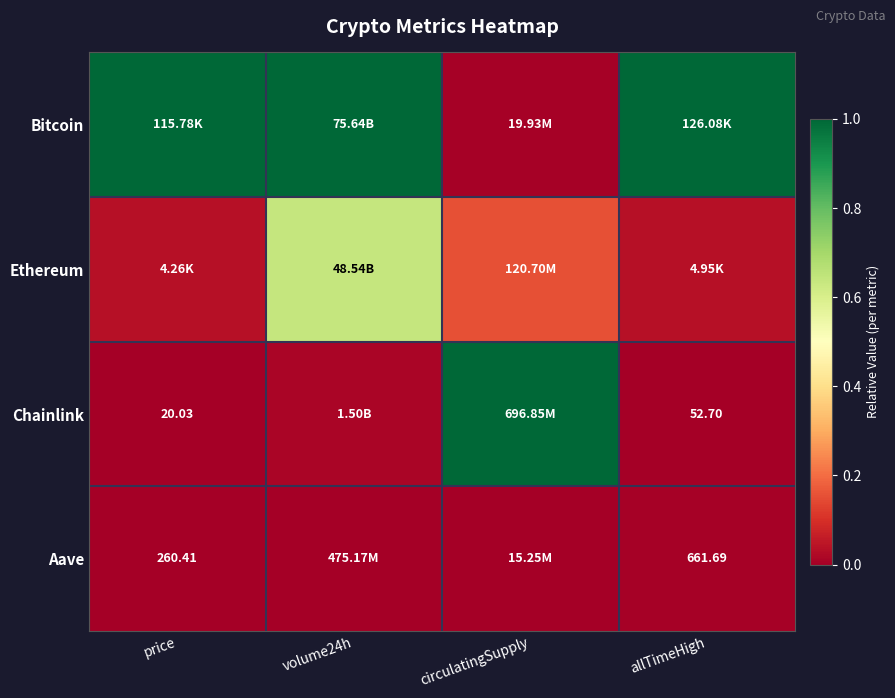

Which series has the largest total across all categories?

Bitcoin